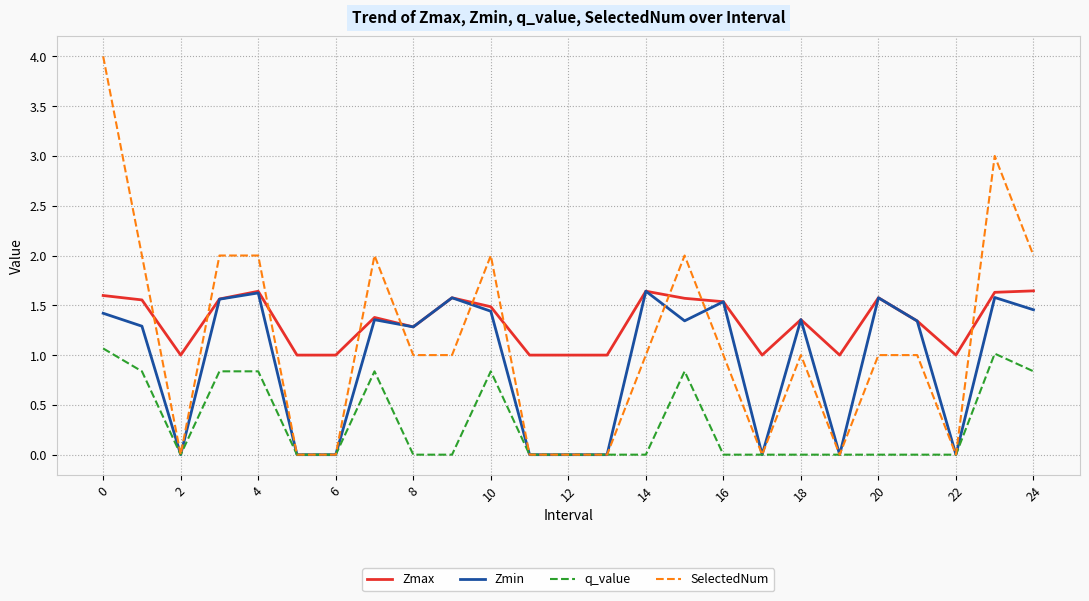

True or false: q_value and Zmax cross at least once.

False